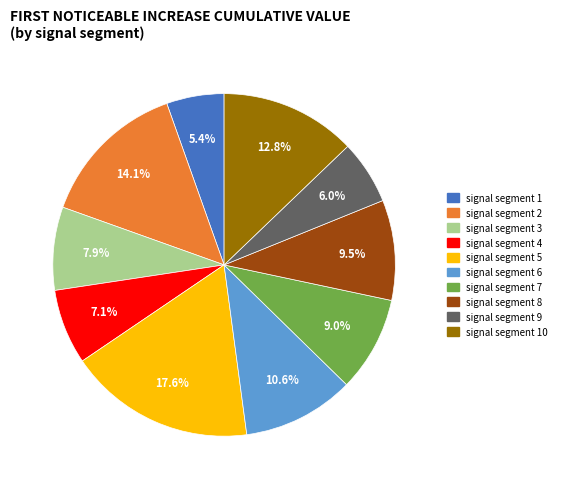

Is there a majority slice in this chart?

No